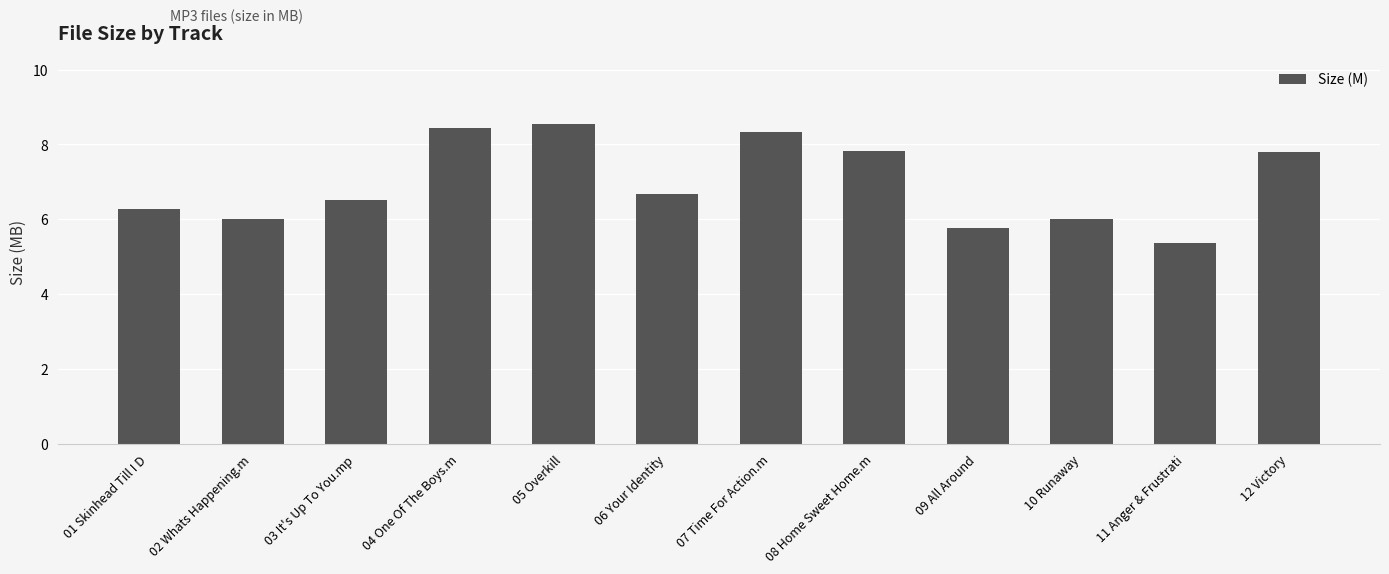

What is the value of the 6th bar from the left?

6.7